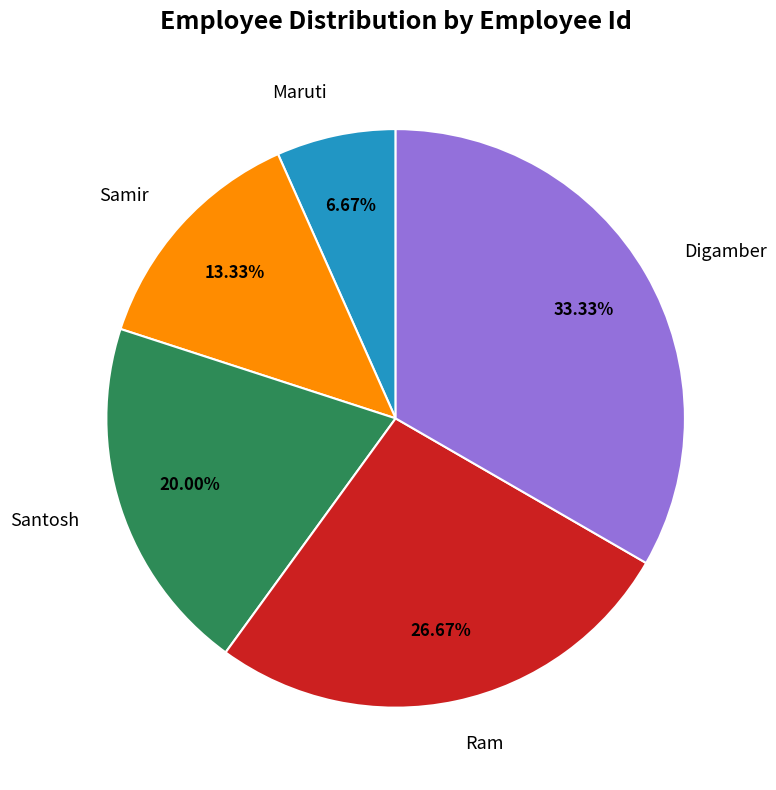

Count the number of slices in the pie.

5